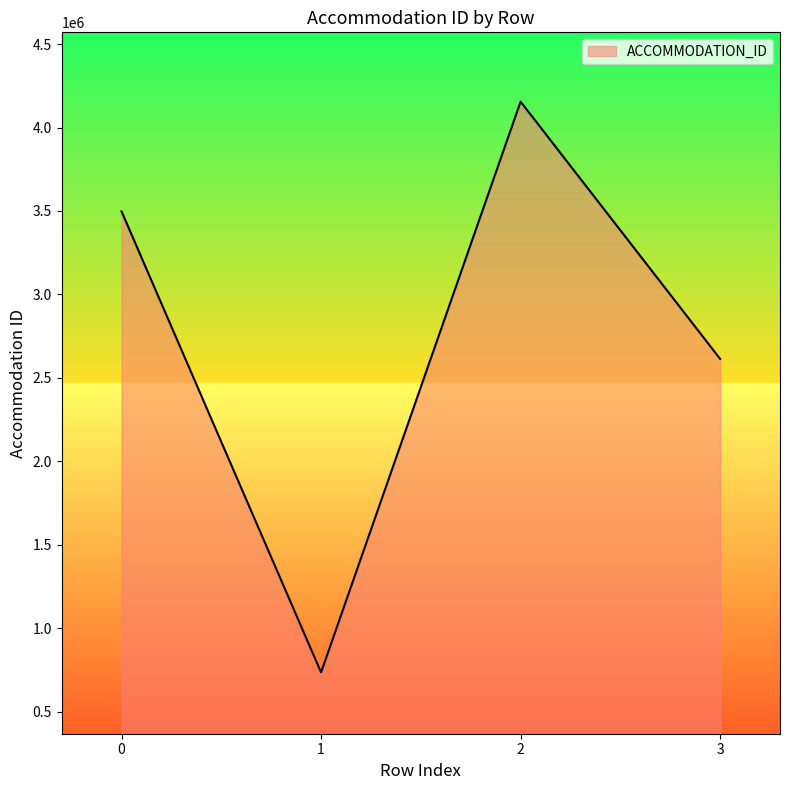

True or false: the data shows 4604056 at 0.

False